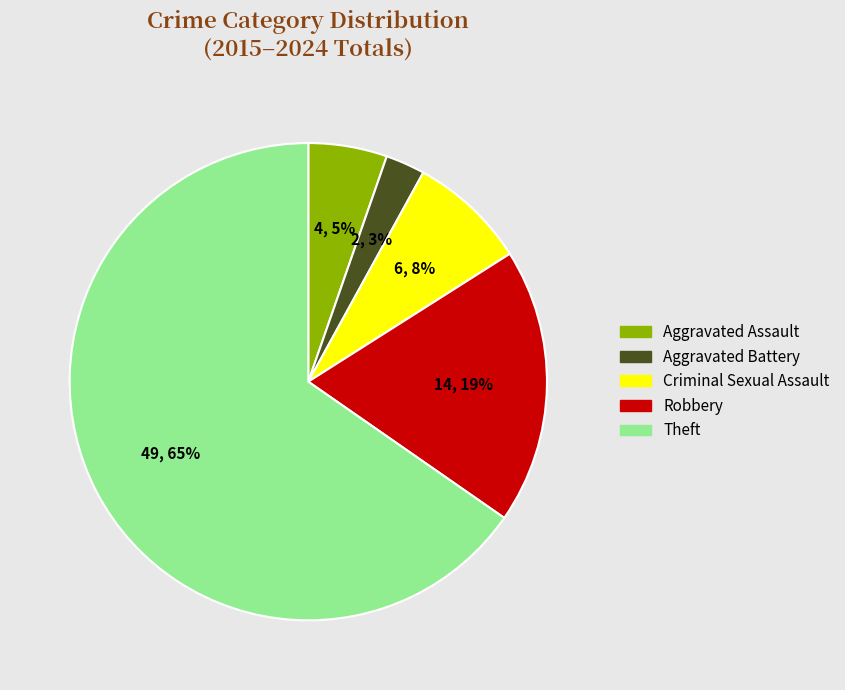

What percentage is the Robbery slice, to the nearest percent?

19%